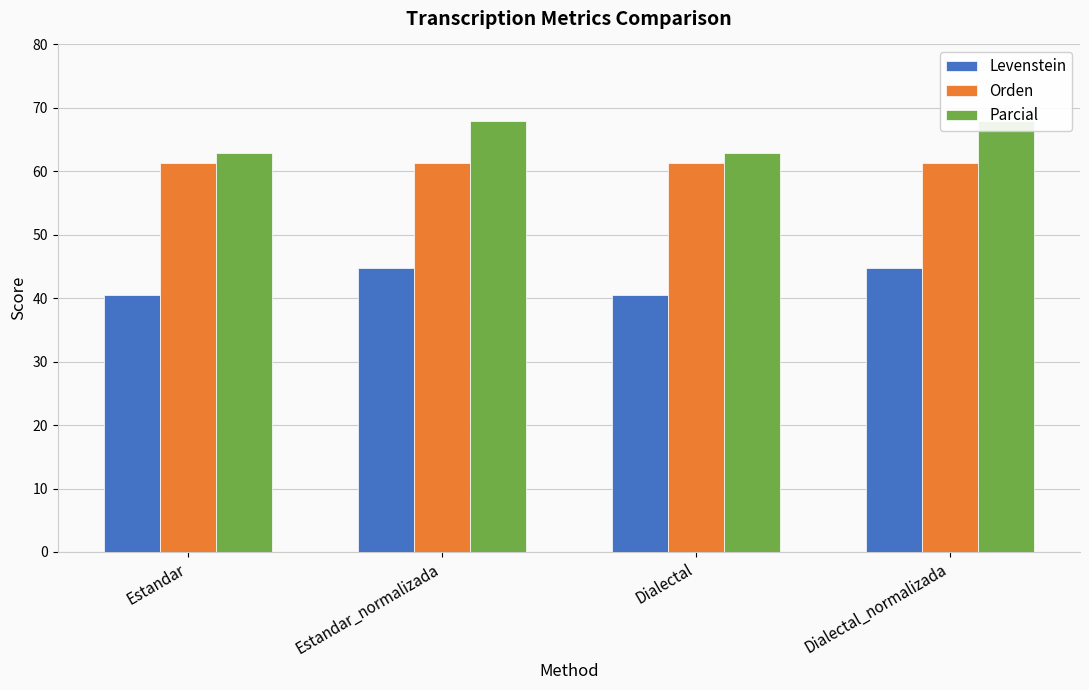

Rank the categories by Levenstein value from highest to lowest.

Estandar_normalizada, Dialectal_normalizada, Estandar, Dialectal